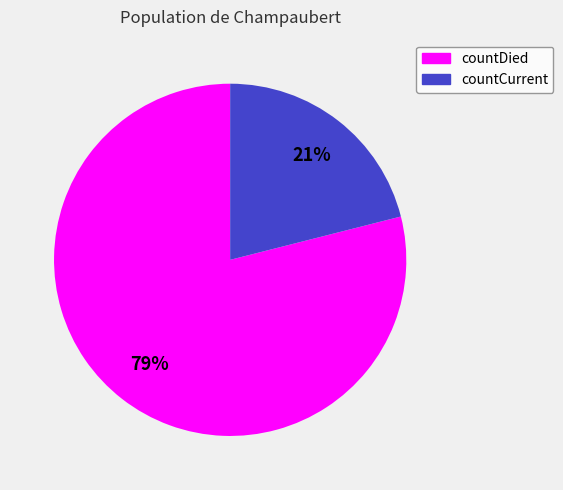

Which category accounts for the majority?

countDied